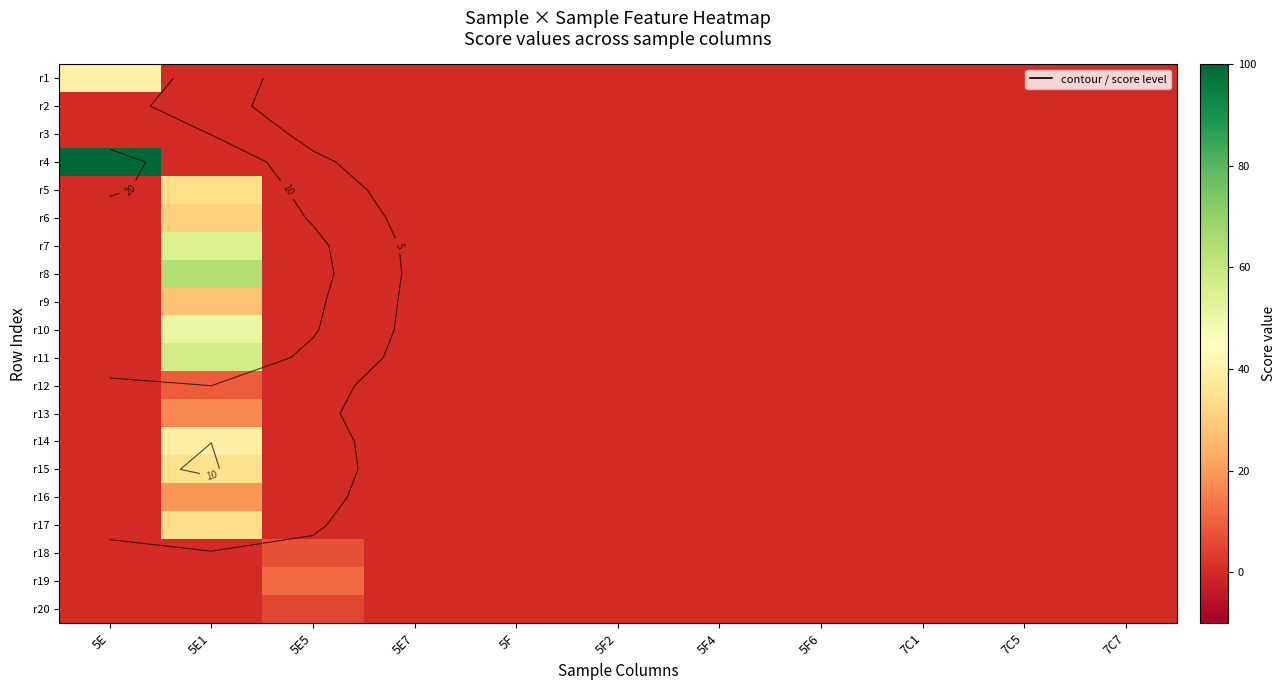

What is the highest value of the r9 series?

27.4